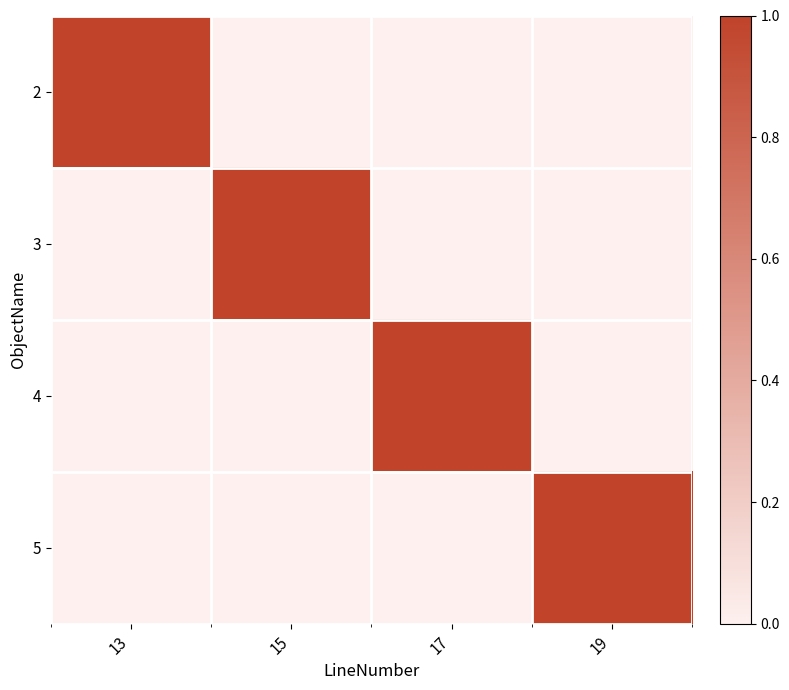

How many distinct data groups are displayed?

4